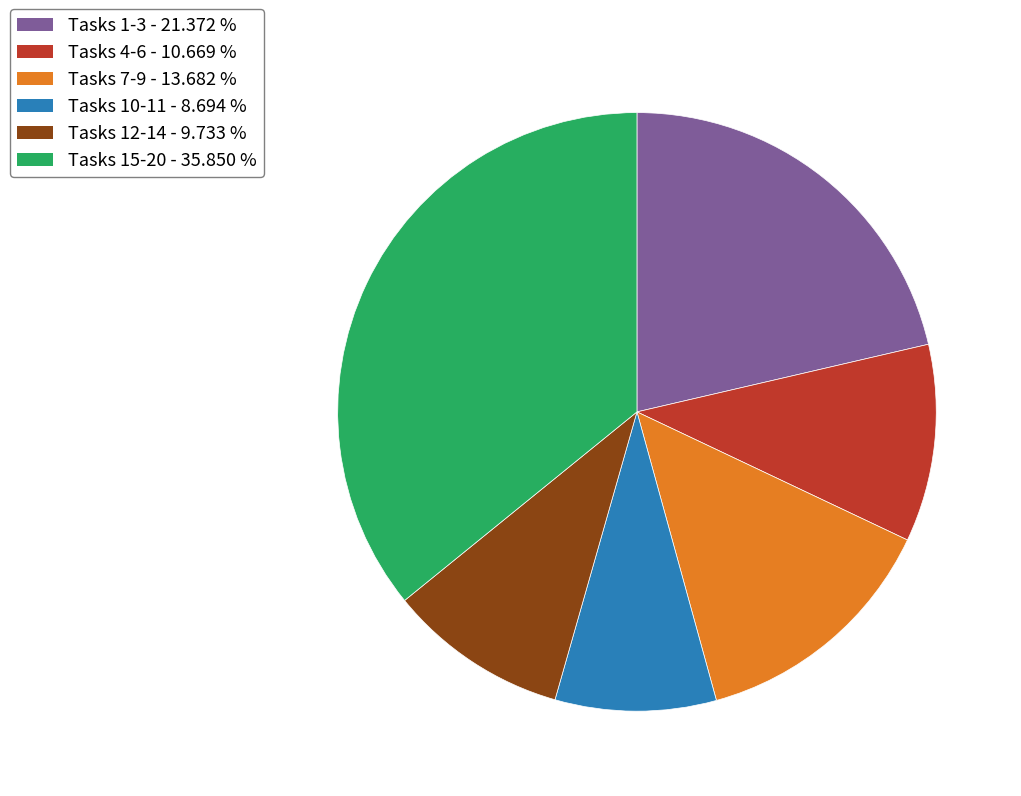

Is there a majority slice in this chart?

No